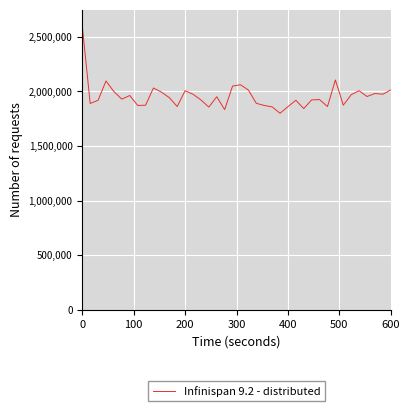

How many values exceed 1943729?

20